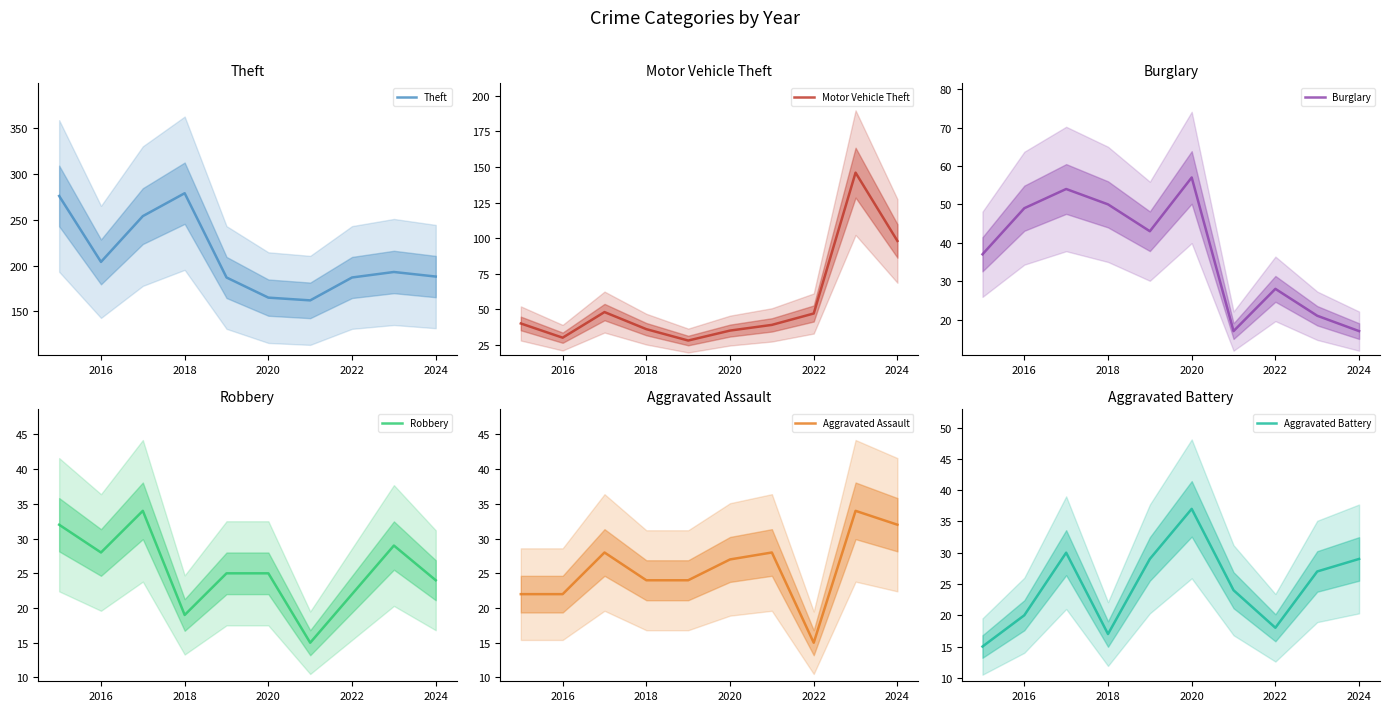

How many distinct data groups are displayed?

6